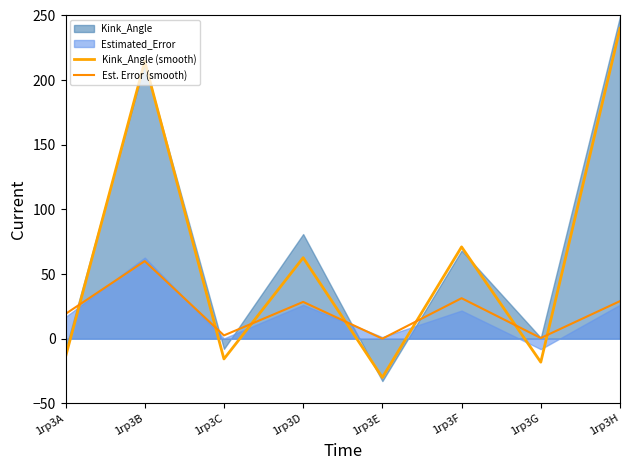

Which series has the widest spread of values?

Kink_Angle (smooth)